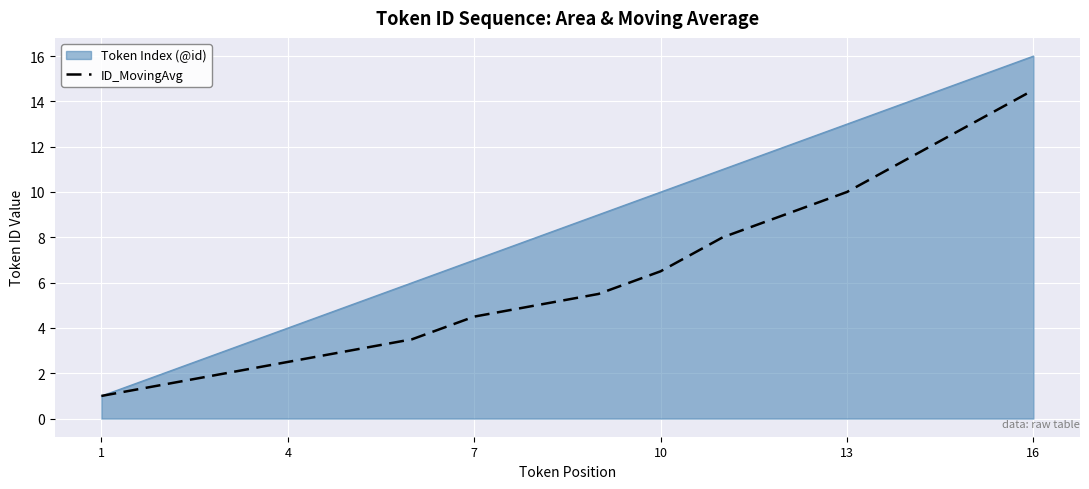

List the series in order of their overall mean, highest first.

Token Index (@id), ID_MovingAvg